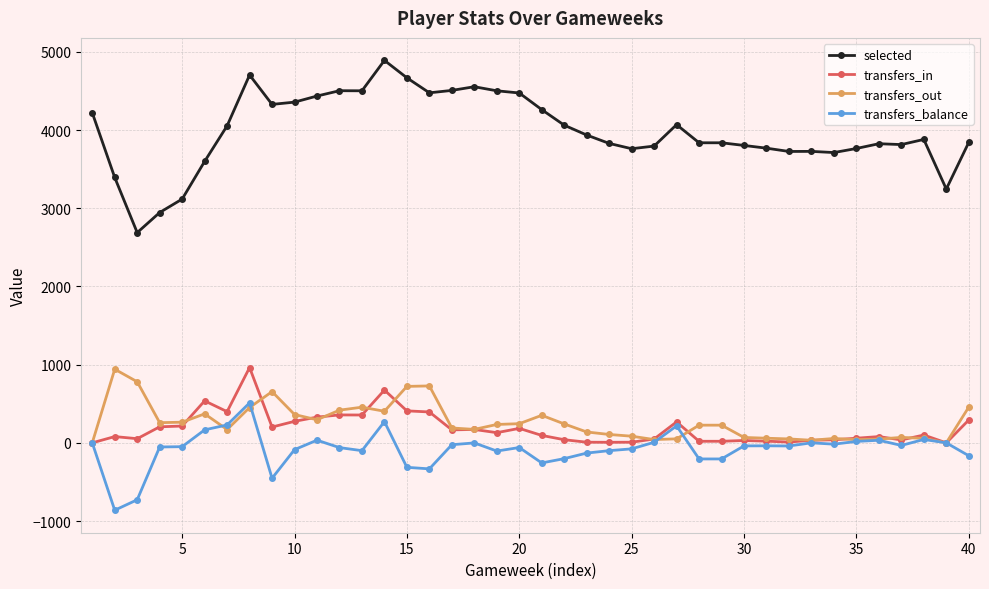

How many data points in transfers_out are less than 226?

19